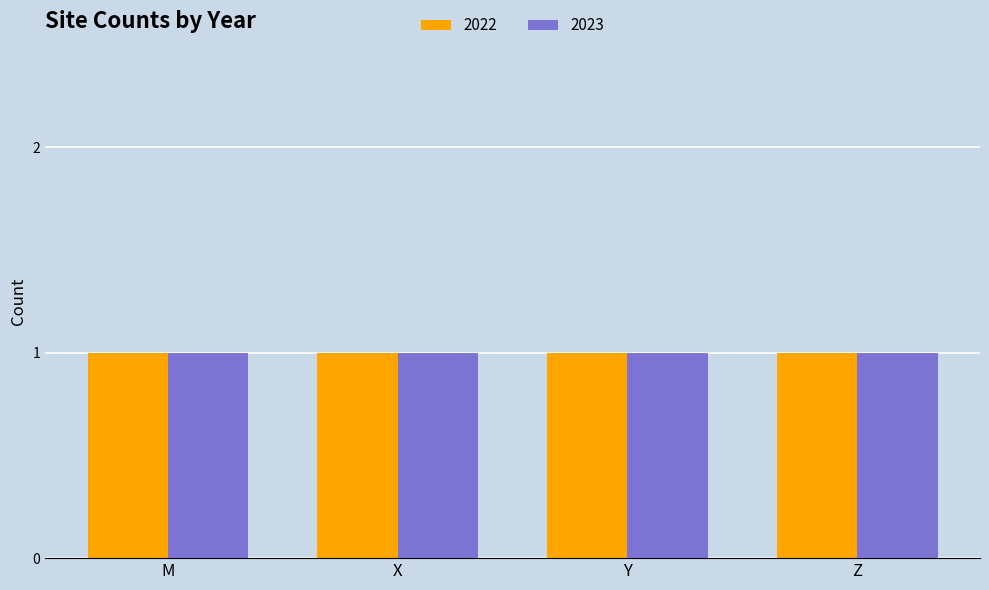

Which series has the largest total across all categories?

2023